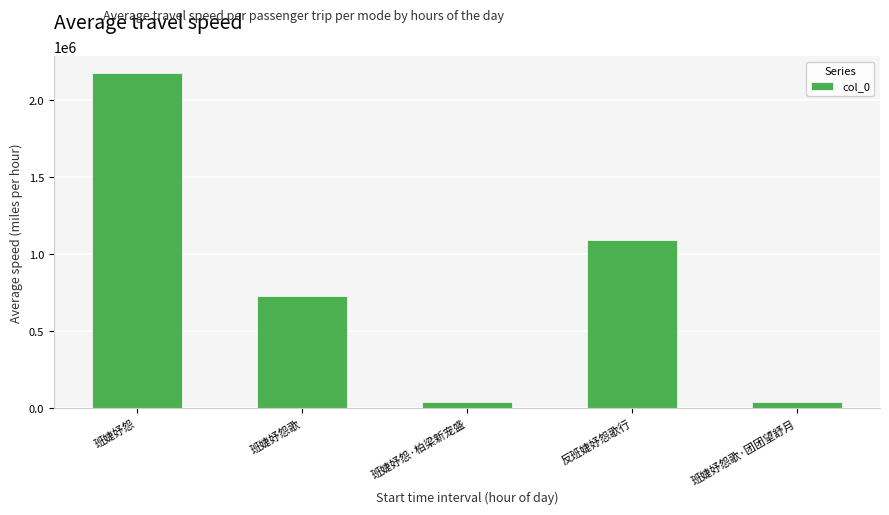

How many data points does each series have?

5